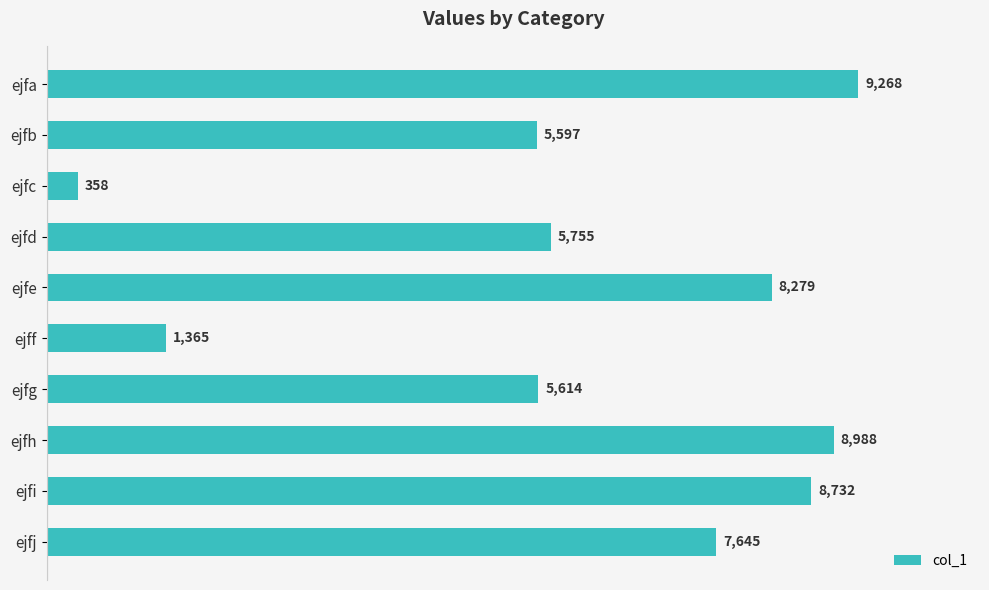

What is the change in value from ejfb to ejfi?

+3135